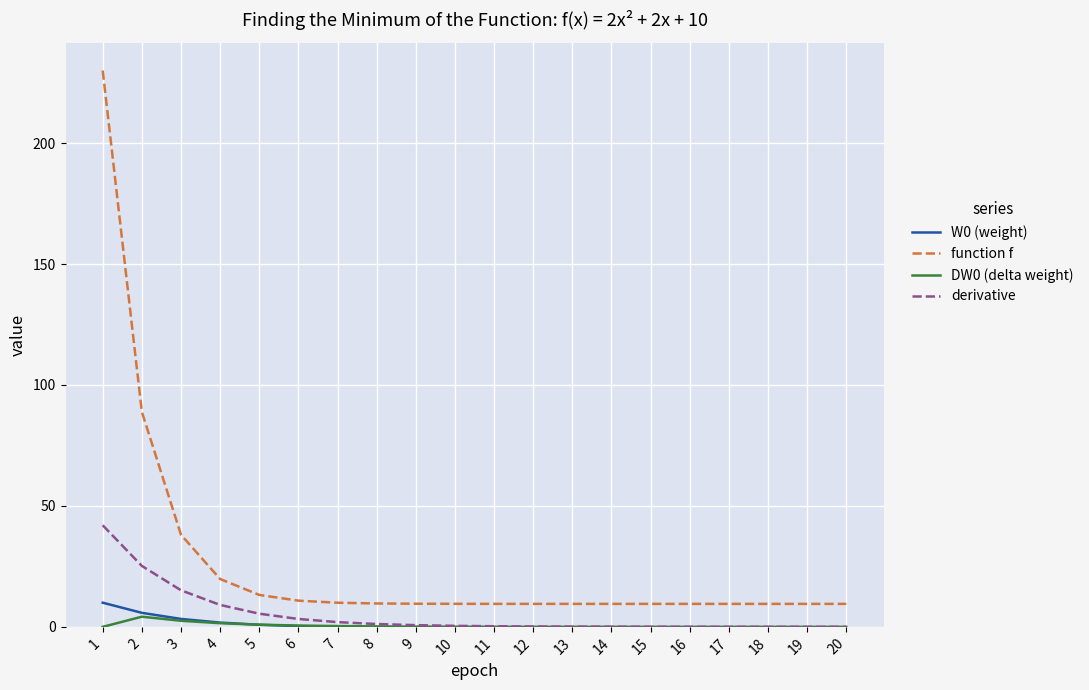

What is the difference between the highest and lowest values at 1?

230.0